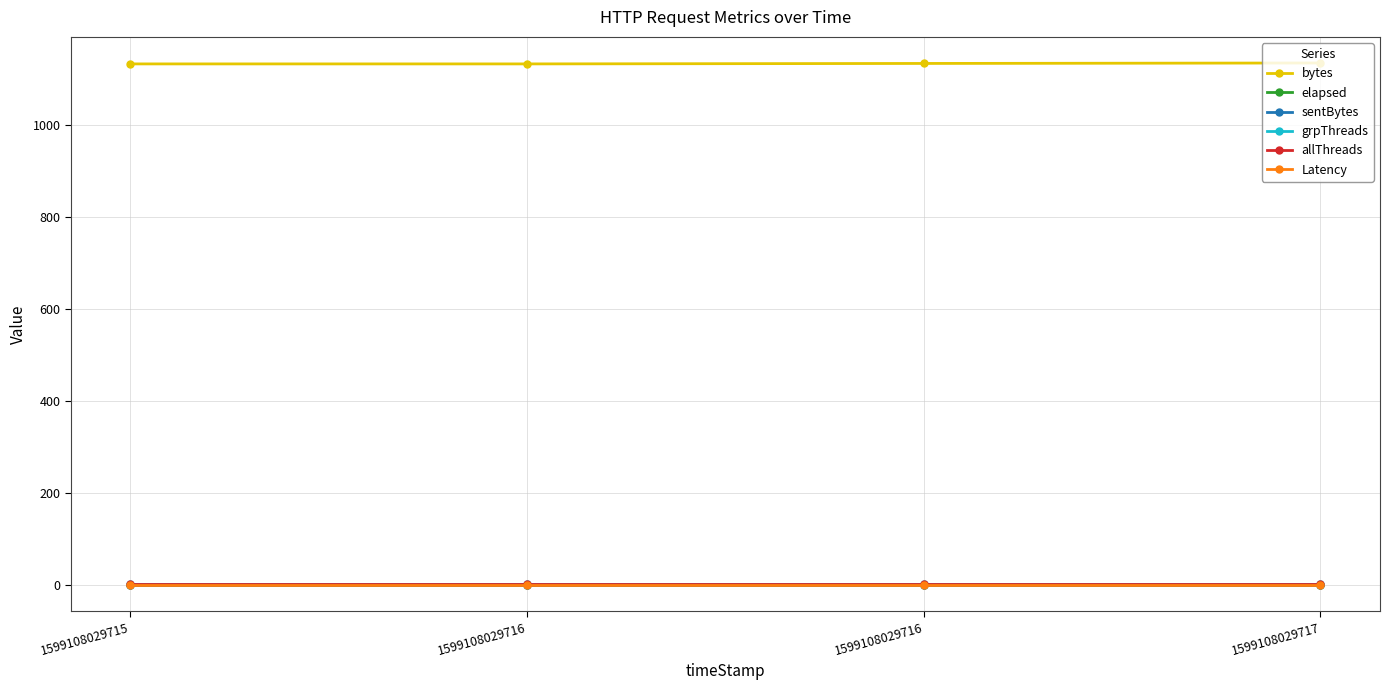

At which category is the sum across all series the highest?

1599108029717